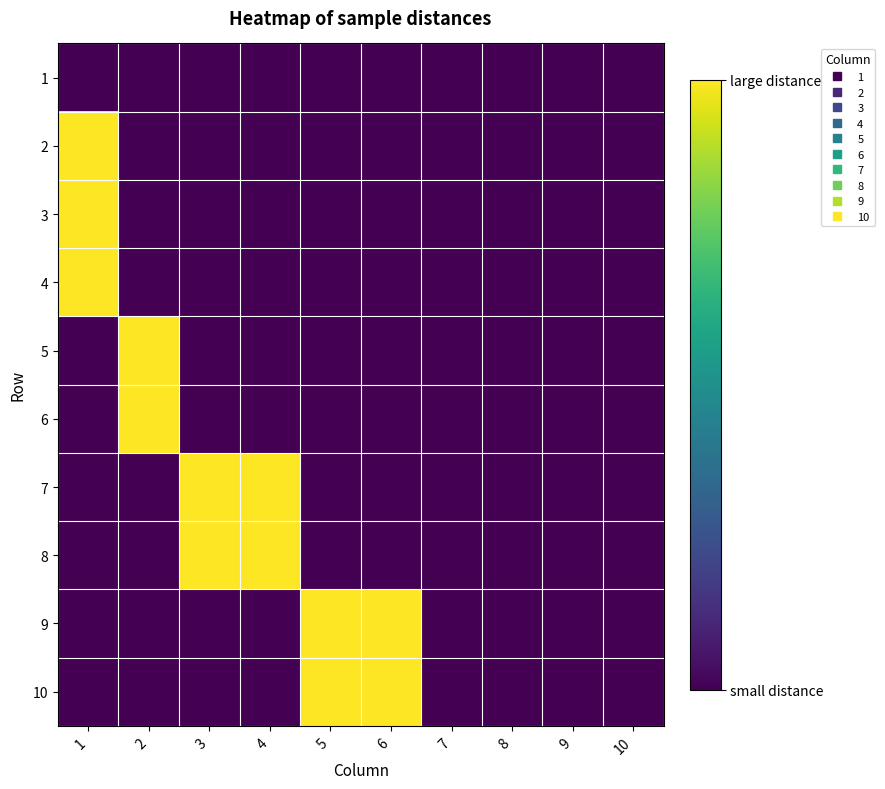

How many distinct data groups are displayed?

10